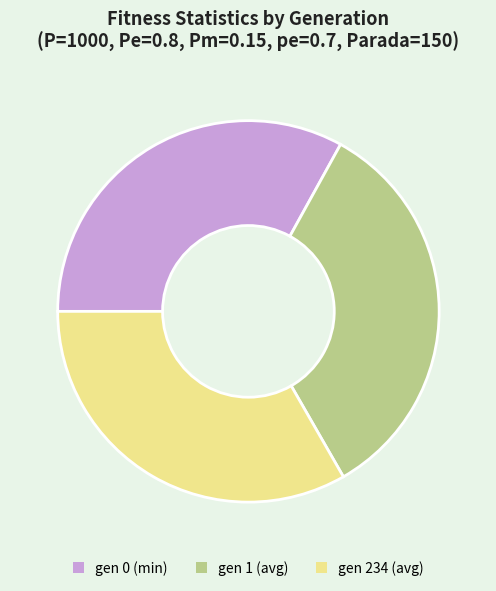

Is the sum of gen 1 (avg) and gen 0 (min) greater than half?

Yes